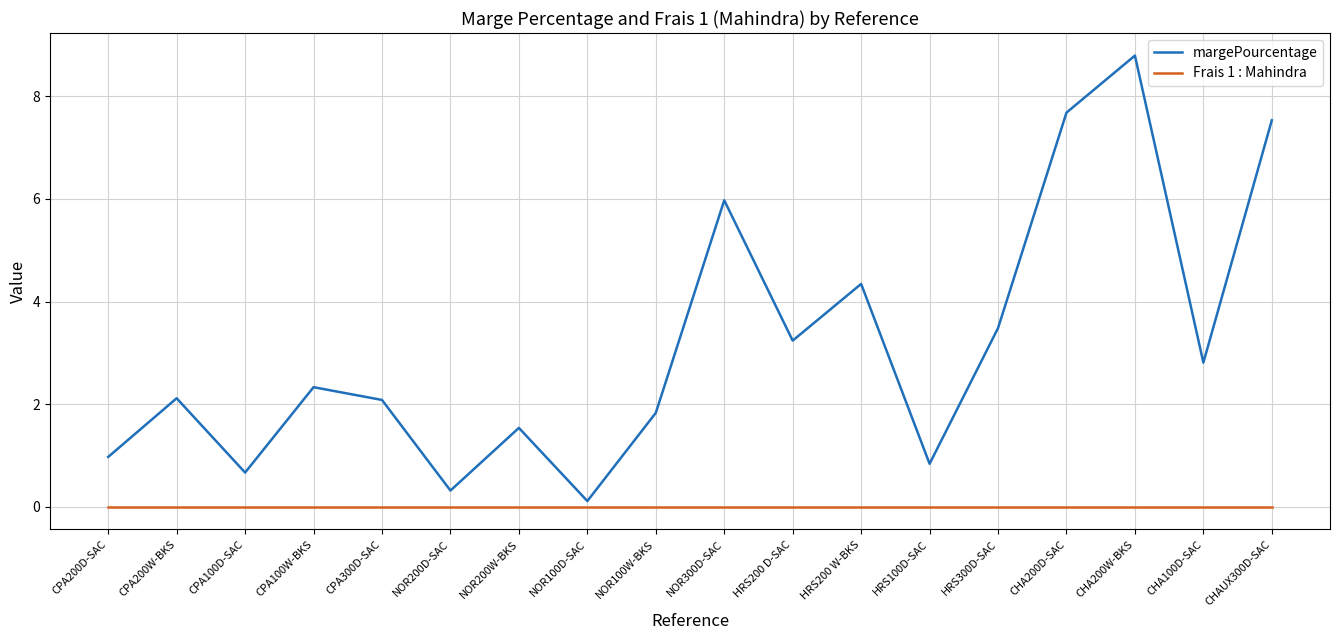

At CPA100W-BKS, list the series in order from largest to smallest.

margePourcentage, Frais 1 : Mahindra